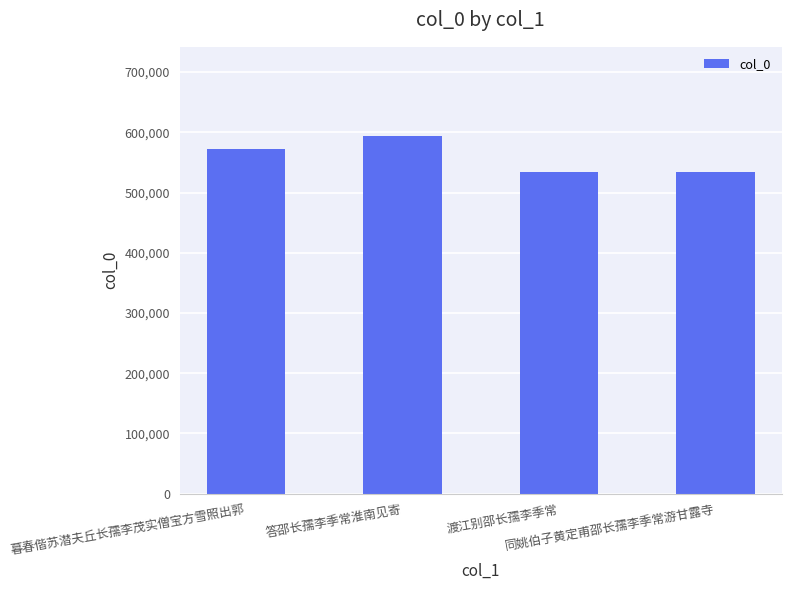

What is the approximate value at 同姚伯子黄定甫邵长孺李季常游甘露寺?

533322